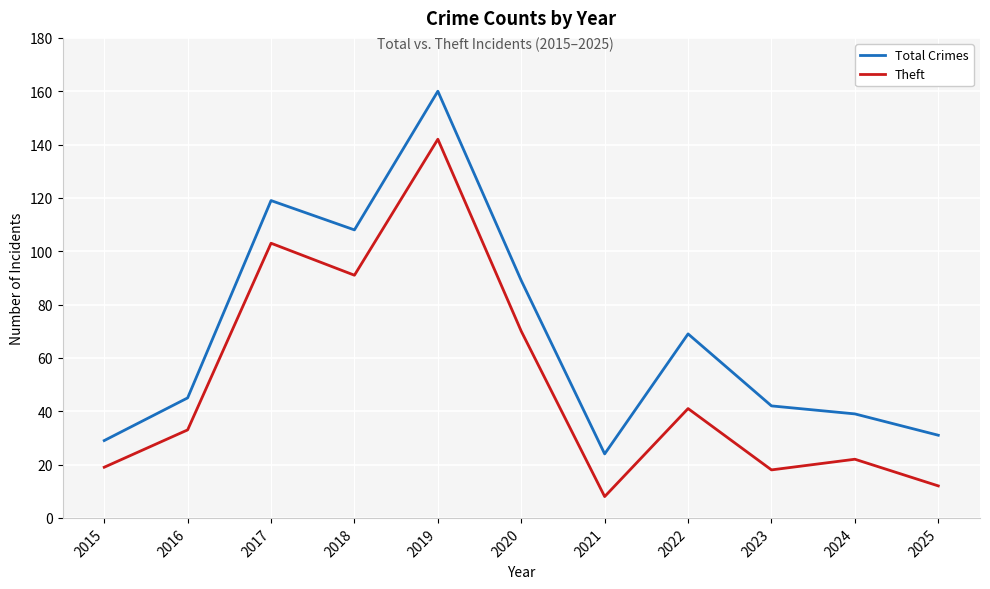

What is the difference between the second highest and minimum values in the Theft series?

95